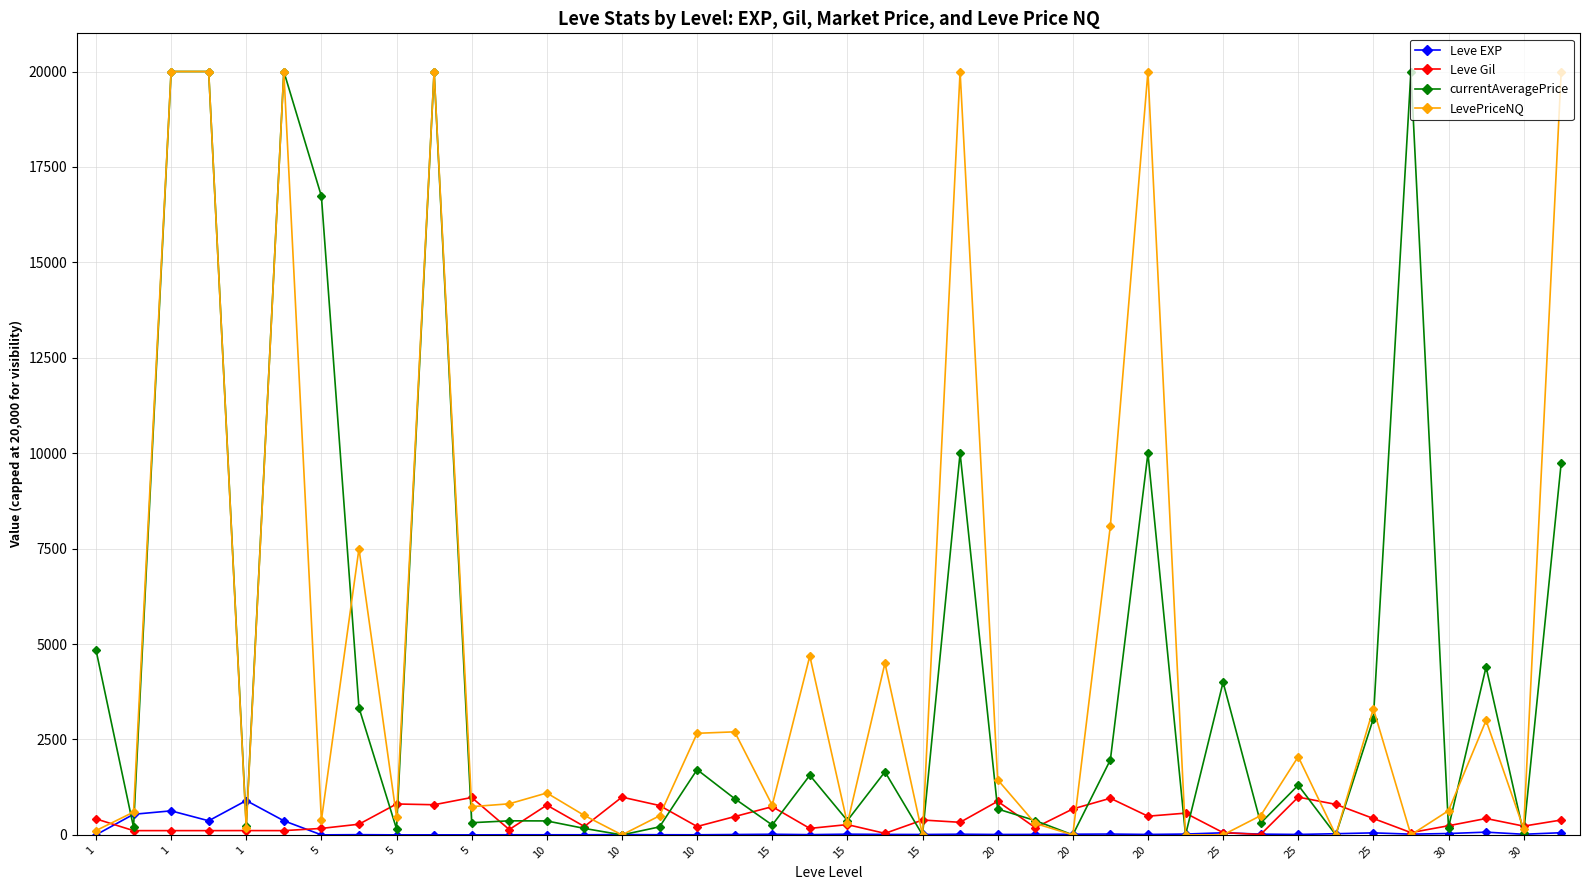

How many data points does each series have?

40